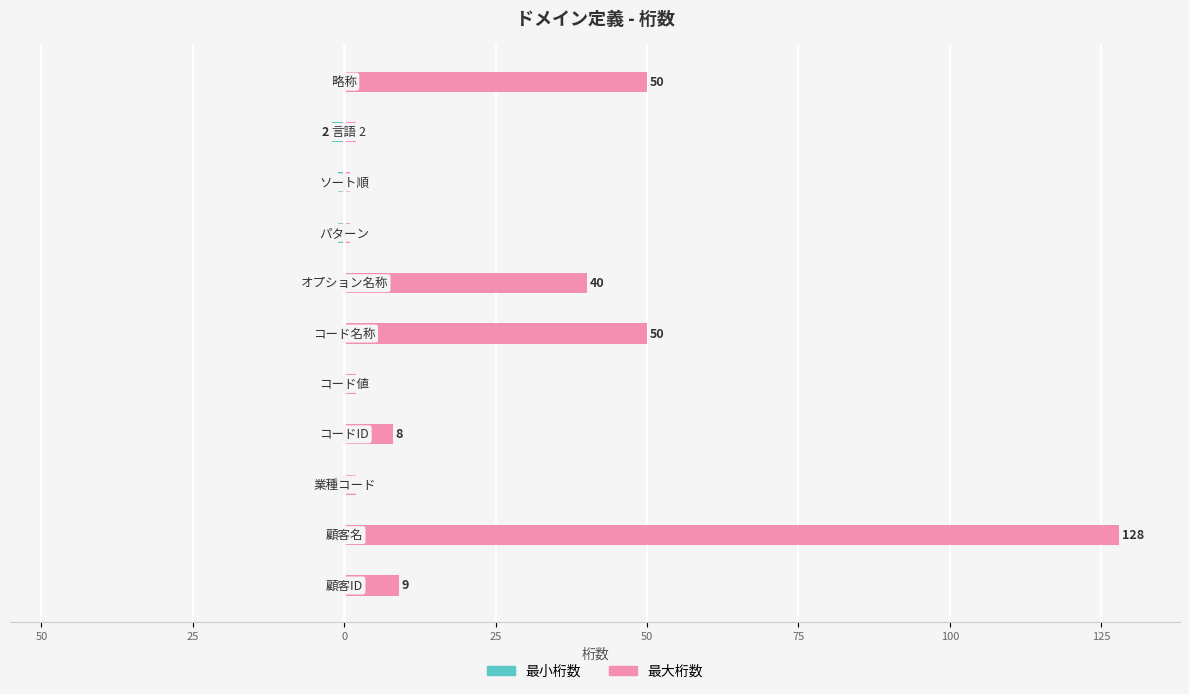

Reading right to left, extract all data points from this chart.

最小桁数: 0	-2	-1	-1	0	0	0	0	0	0	0
最大桁数: 50	2	1	1	40	50	2	8	2	128	9